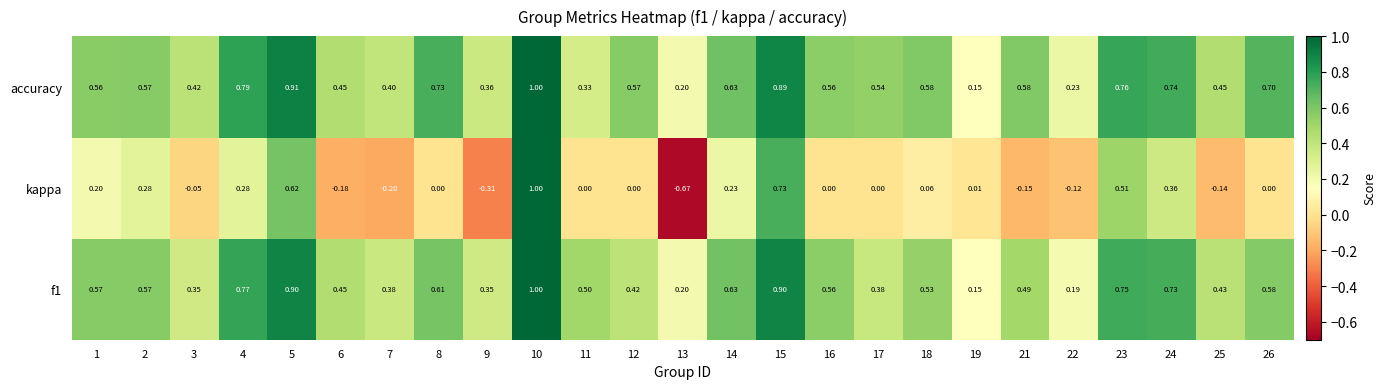

Which series has the largest total across all categories?

accuracy